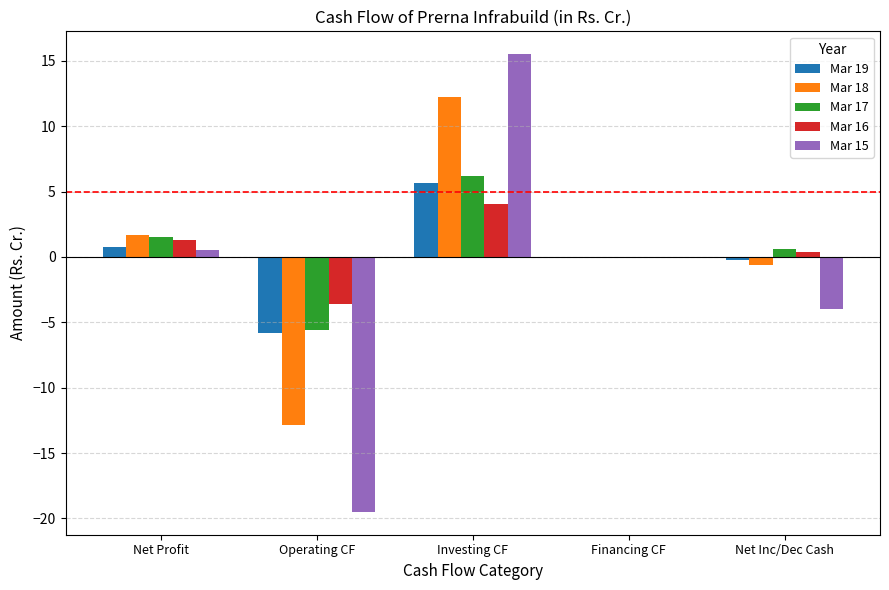

What is the spread (max minus min) of values at Net Profit?

1.1